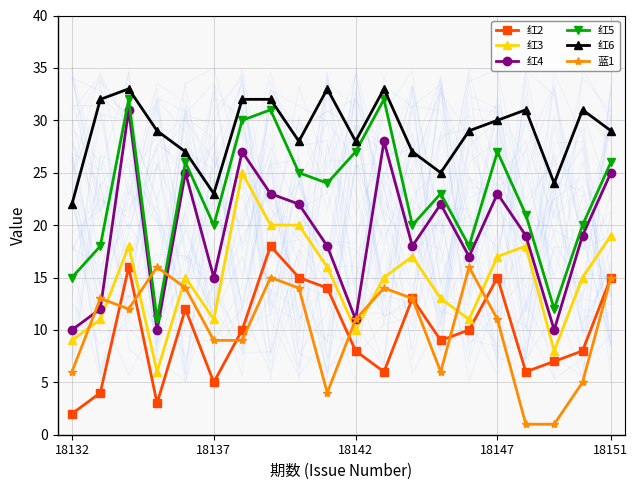

What is the average value of the 红6 series?

29